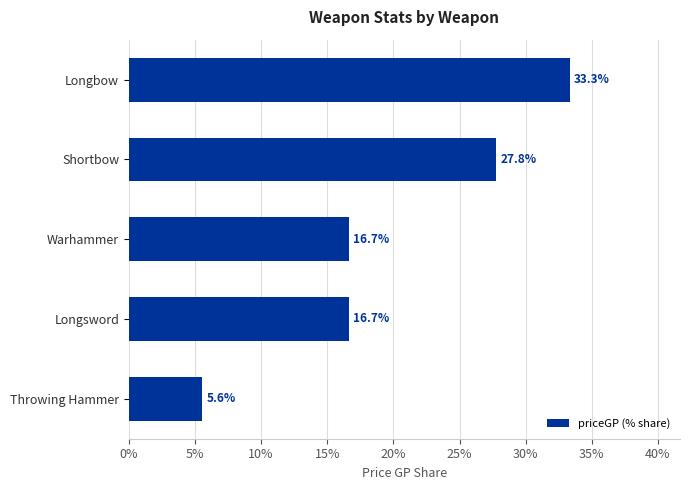

Reading top to bottom, extract all data points from this chart.

33.3	27.8	16.7	16.7	5.6